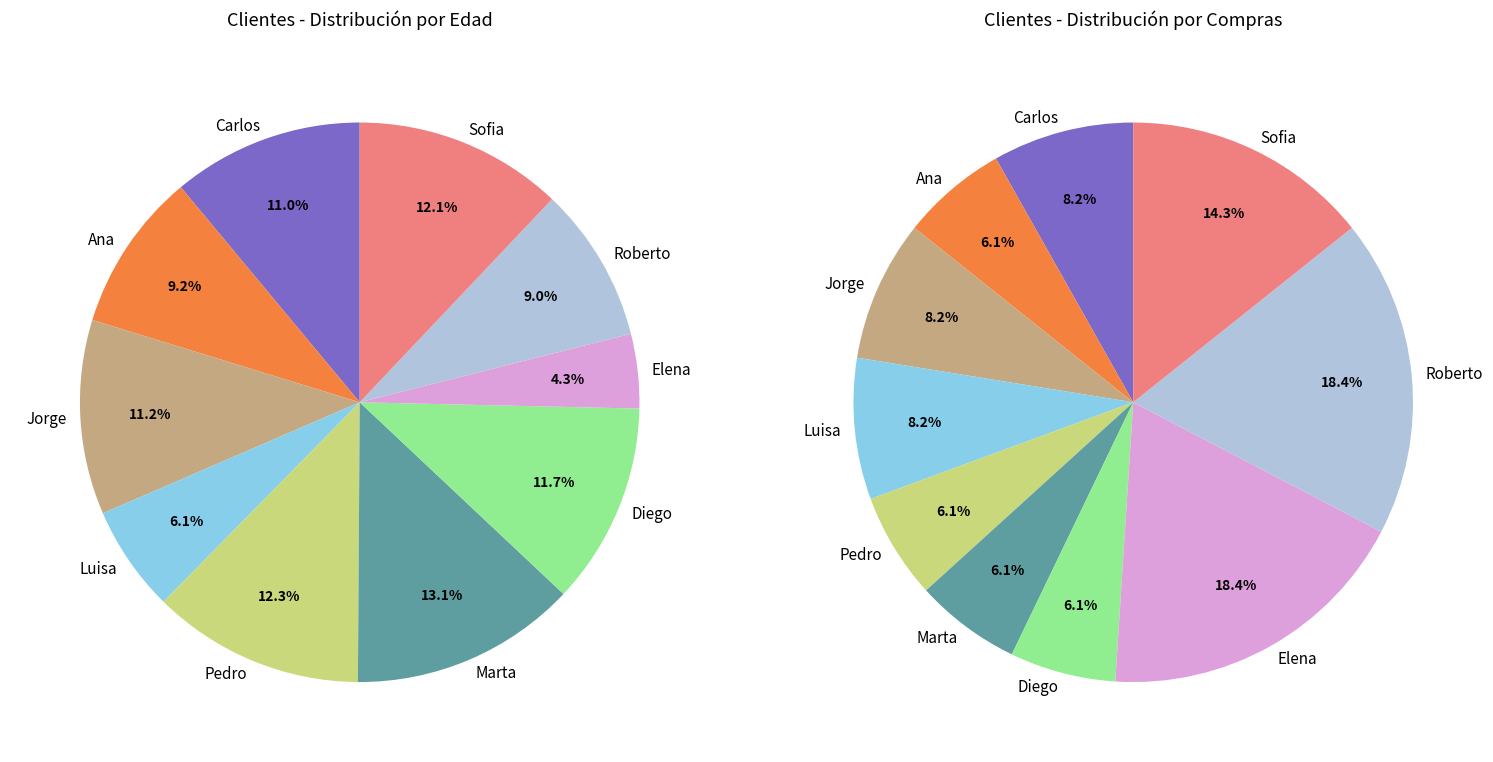

What is the ratio of the value at C007
Diego to the value at C006
Marta?

0.9